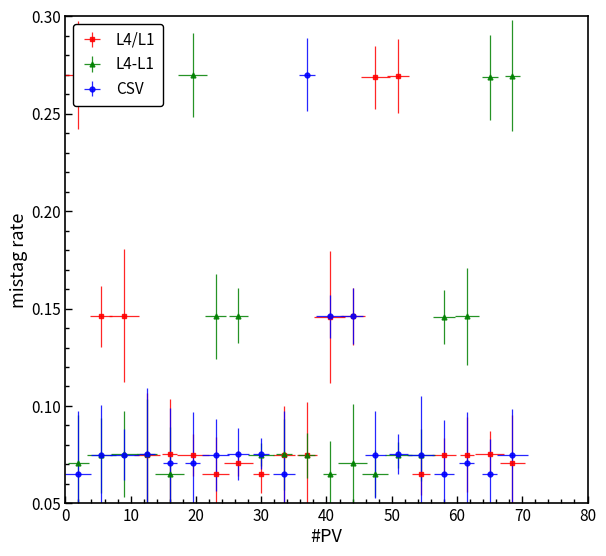

Count the number of categories in the chart.

20